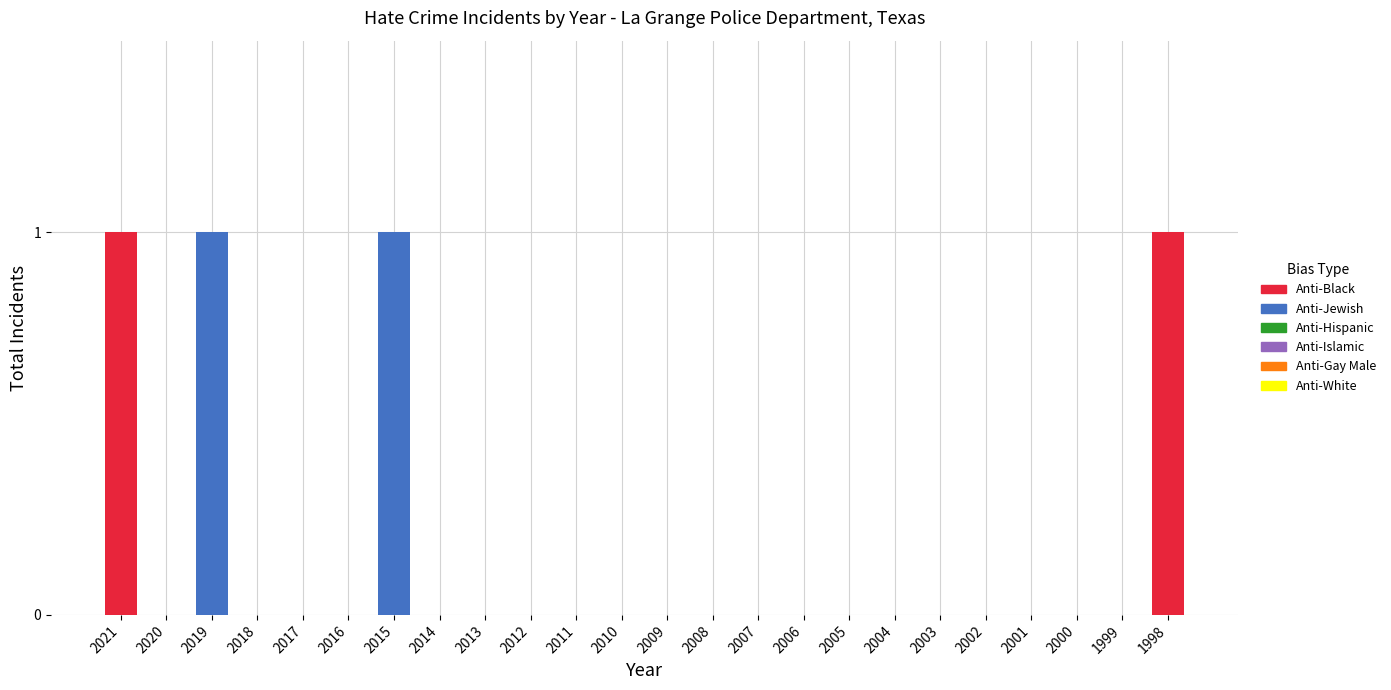

Is it true that Anti-Black equals 0 at 2000?

True